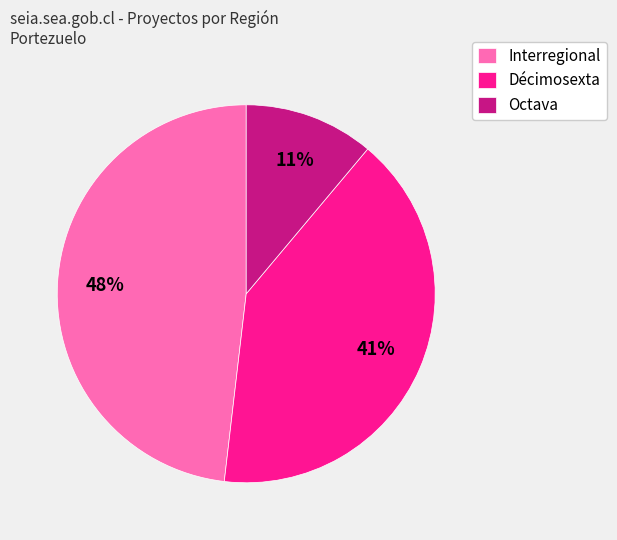

How many slices are in this pie chart?

3